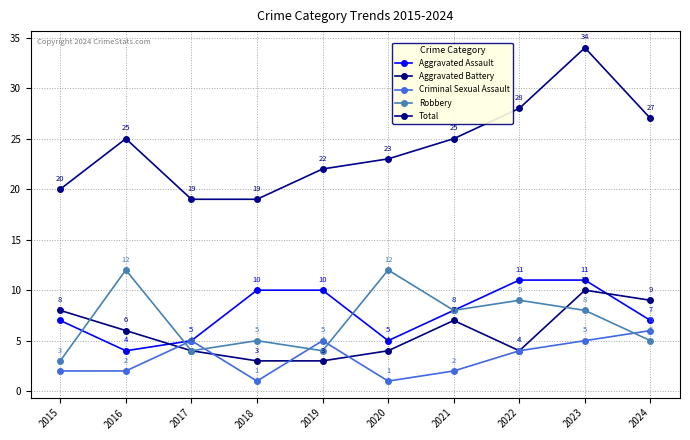

What is the average value of the Aggravated Assault series?

8